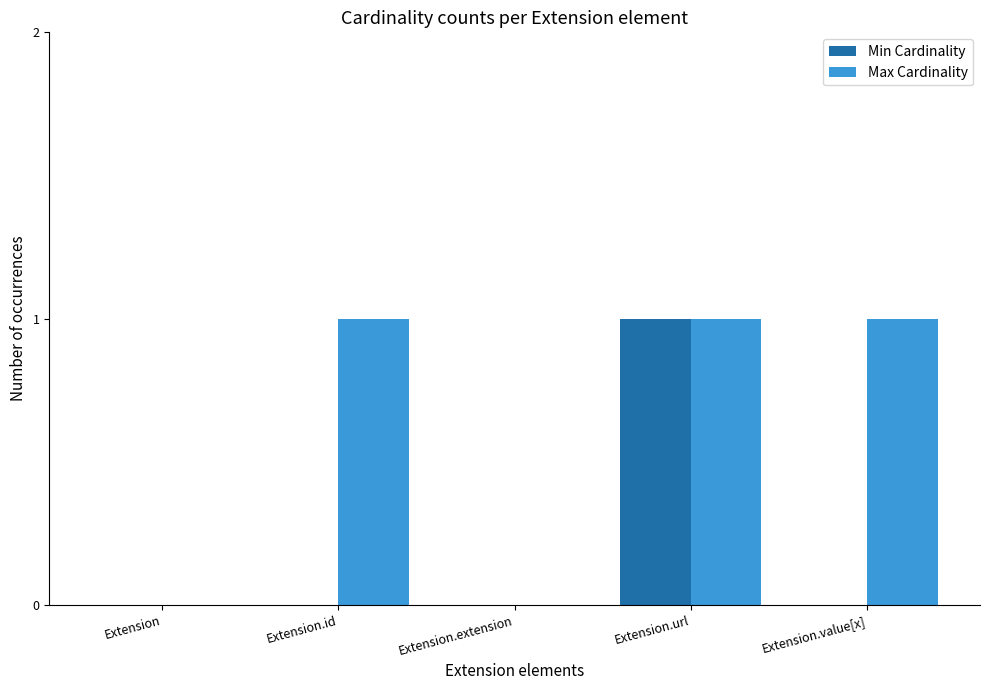

What is the greatest value displayed?

1